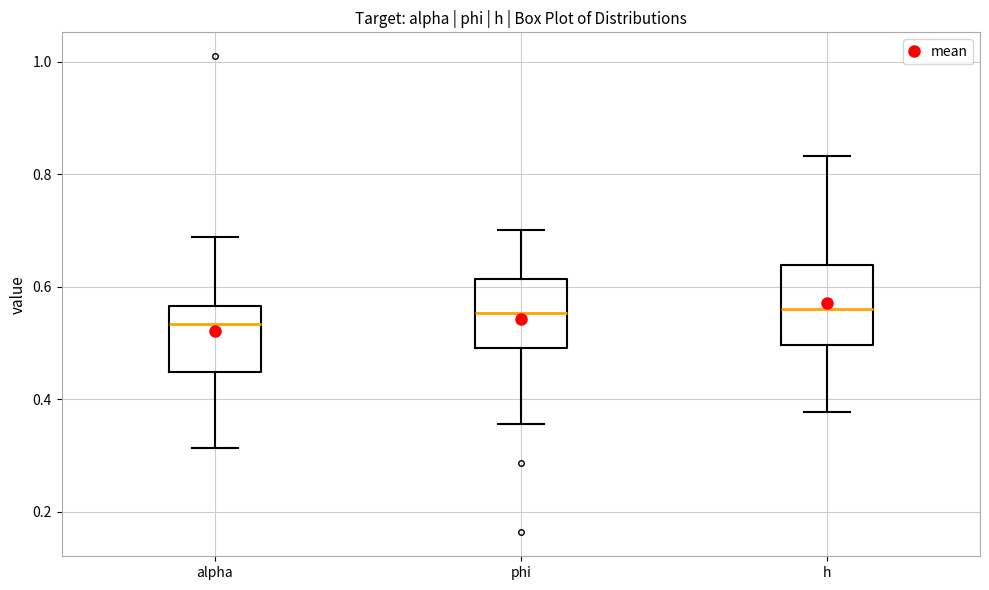

Reading left to right, transcribe this box plot: for each box, give where its median line is, the range the box spans, and where its two whiskers end, as read against the y-axis. The values are not printed on the chart, so give them approximately, as read against the axis.

alpha: median 0.54, box 0.44 to 0.56, whiskers 0.32 to 0.68
phi: median 0.56, box 0.50 to 0.62, whiskers 0.36 to 0.70
h: median 0.56, box 0.50 to 0.64, whiskers 0.38 to 0.84